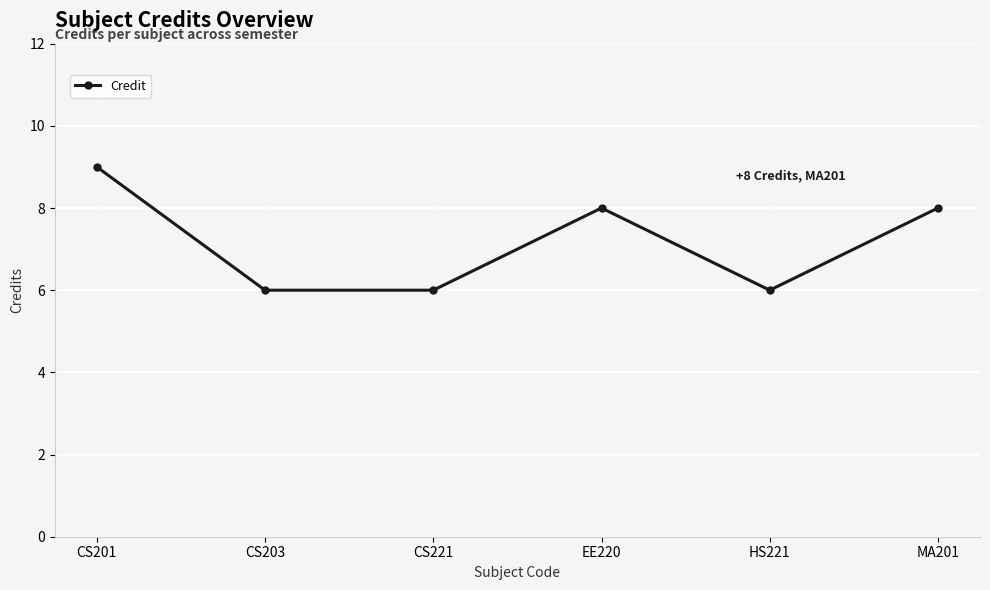

What is the label of the 1st point from the left?

CS201